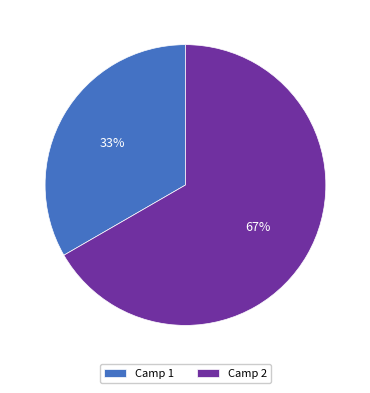

What is the majority slice?

Camp 2